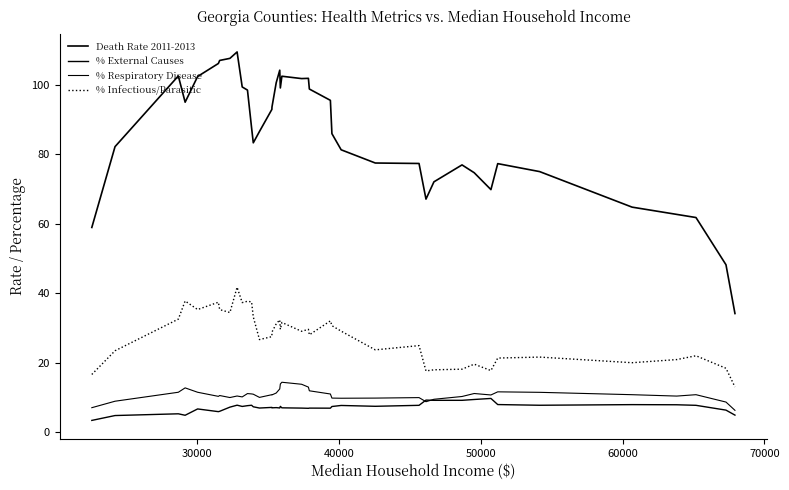

Reading left to right, what are all the values shown in this chart?

Death Rate 2011-2013: 58.9	82.2	102.5	95.0	102.3	106.1	107.0	107.6	109.4	99.3	98.4	87.6	83.3	86.5	92.9	93.6	100.6	104.2	99.1	102.4	101.8	101.8	98.7	95.5	85.9	81.3	77.5	77.3	67.1	72.0	76.9	74.7	69.8	77.3	75.0	64.8	62.7	61.8	48.2	34.1
% External Causes: 3.4	4.8	5.3	4.9	6.7	5.9	6.0	7.2	7.8	7.4	7.6	7.8	7.3	7.0	7.1	7.0	7.1	7.0	7.4	7.0	6.9	6.9	6.9	6.9	7.4	7.7	7.5	7.7	9.2	9.2	9.2	9.4	9.7	8.0	7.8	7.9	7.9	7.7	6.4	4.9
% Respiratory Disease: 7.1	8.9	11.5	12.8	11.5	10.3	10.6	10.0	10.4	10.2	11.1	11.0	10.9	10.0	10.8	10.7	11.3	12.5	13.9	14.4	13.8	13.0	11.9	11.0	9.8	9.8	9.8	10.0	8.8	9.5	10.3	11.1	10.7	11.6	11.5	10.8	10.4	10.8	8.7	6.3
% Infectious/Parasitic: 16.6	23.4	32.5	37.8	35.3	37.4	35.3	34.4	41.7	37.3	37.7	37.5	33.2	26.7	27.5	28.8	31.2	32.3	29.6	31.6	29.0	29.6	28.0	32.0	30.7	29.1	23.7	24.9	17.6	18.0	18.1	19.6	17.7	21.3	21.6	20.0	20.9	22.0	18.4	13.0